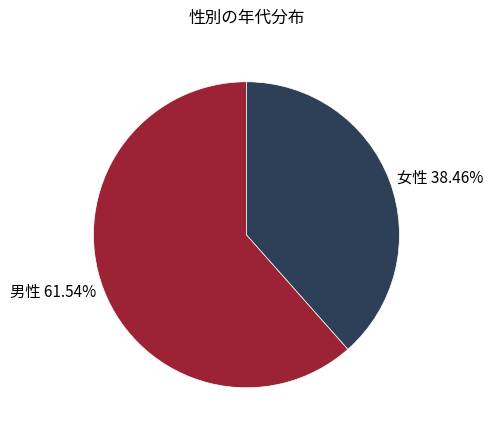

Combined, what portion of the pie is 女性 and 男性?

100.0%